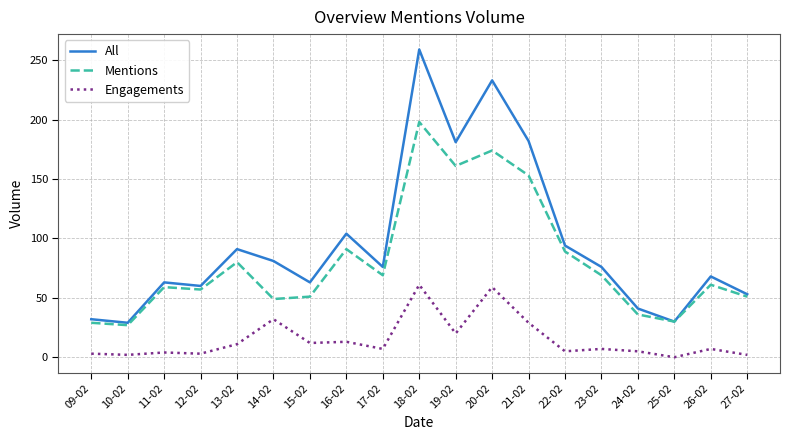

What are all the series names shown in the legend?

All, Mentions, Engagements